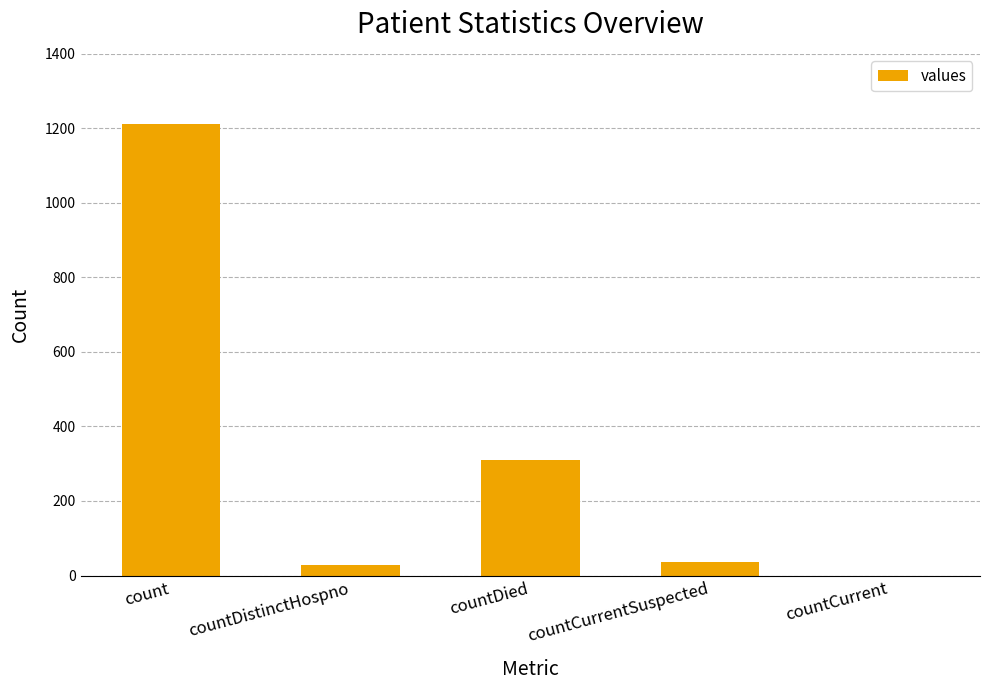

At which label does the data first exceed 37?

count